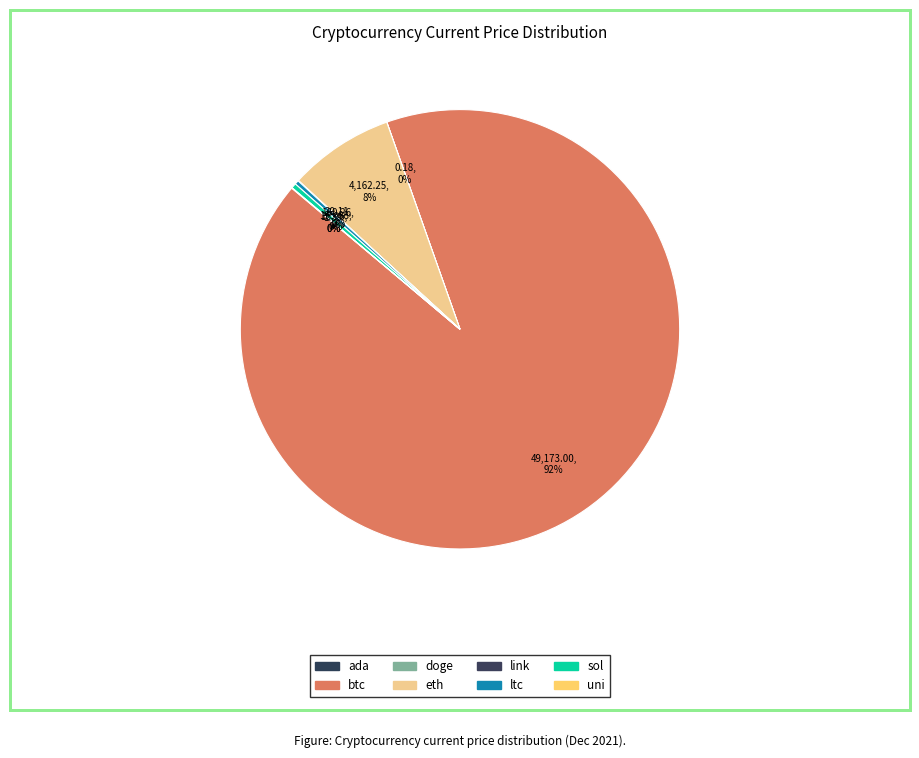

How many segments does this pie chart have?

8